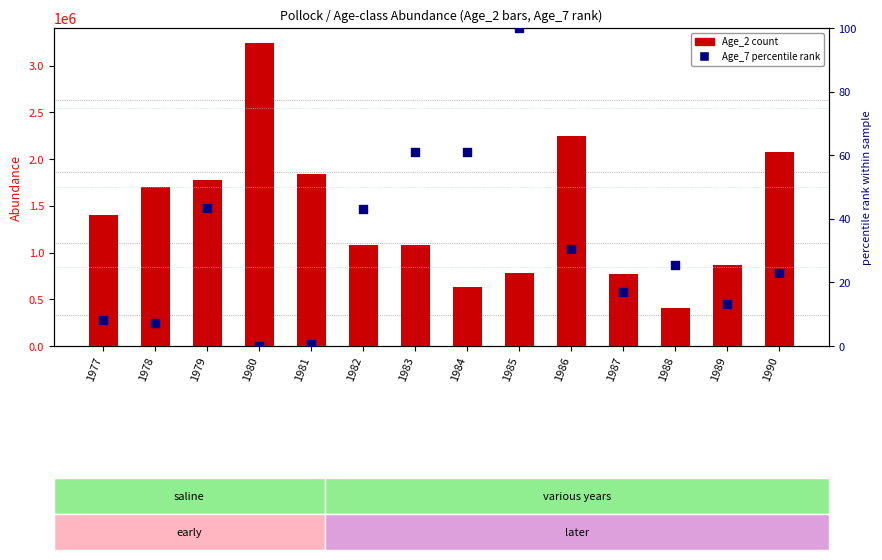

Which series contains the lowest Y value?

Age_7 (percentile rank)